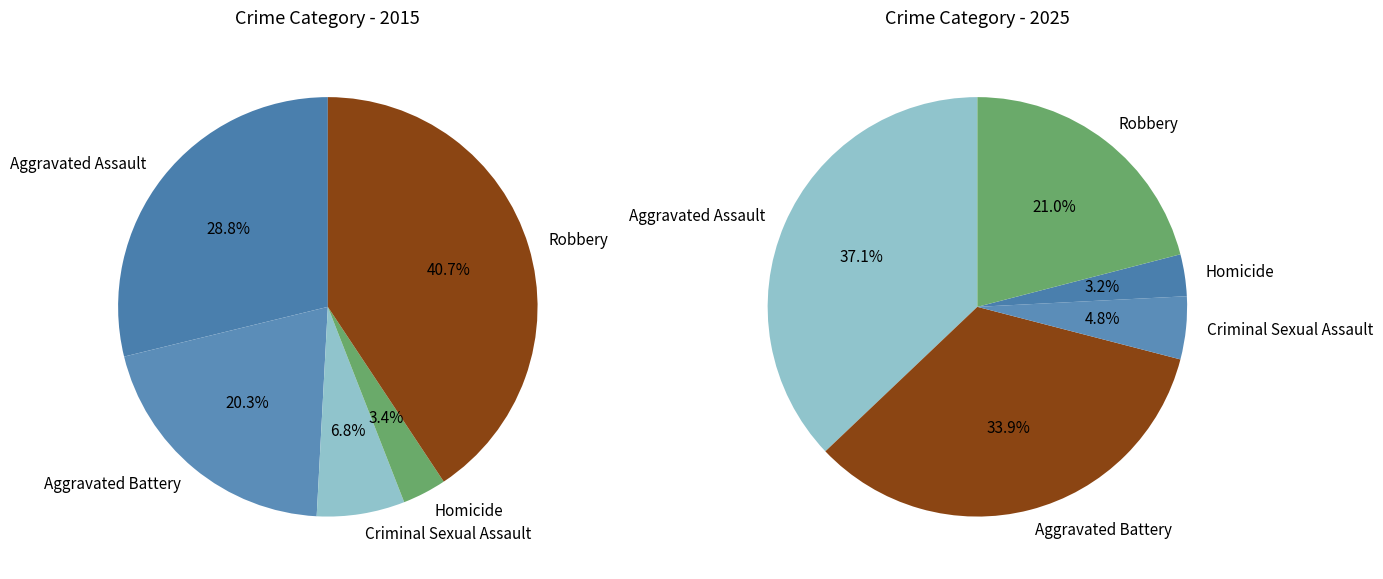

True or false: values_2015 accounts for 37% of the total.

True